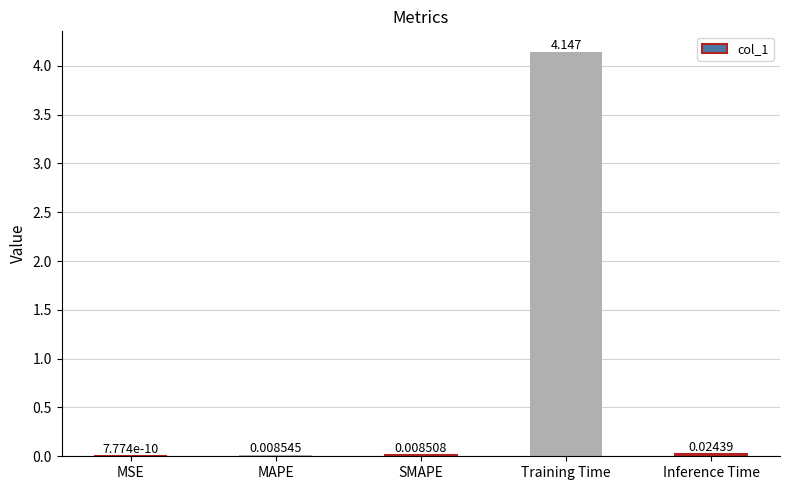

Which label corresponds to the largest value in the chart?

Training Time